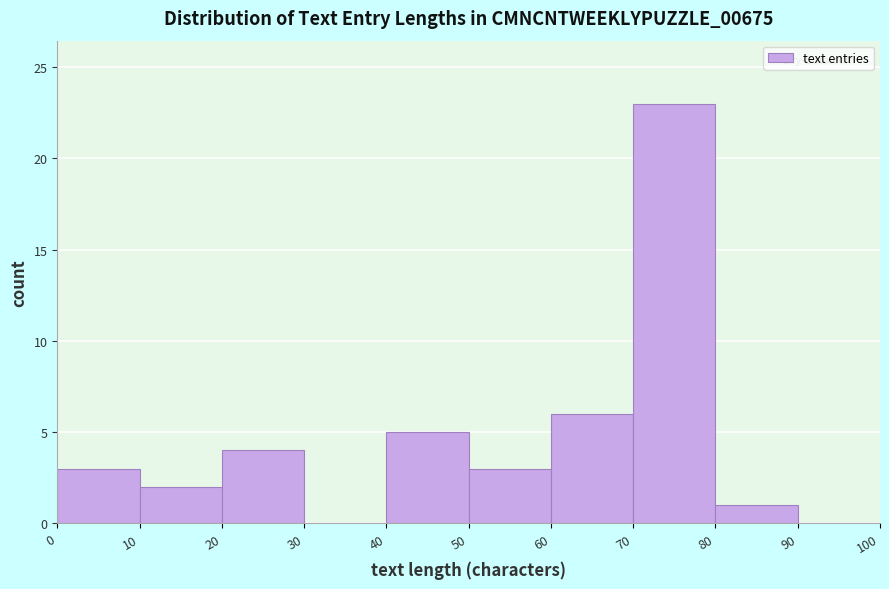

Reading left to right, transcribe this chart: for each bar, give the range it covers on the x-axis and its height. The values are not printed on the chart, so give them approximately, as read against the axis.

0 to 10: 3
10 to 20: 2
20 to 30: 4
30 to 40: 0
40 to 50: 5
50 to 60: 3
60 to 70: 6
70 to 80: 23
80 to 90: 1
90 to 100: 0